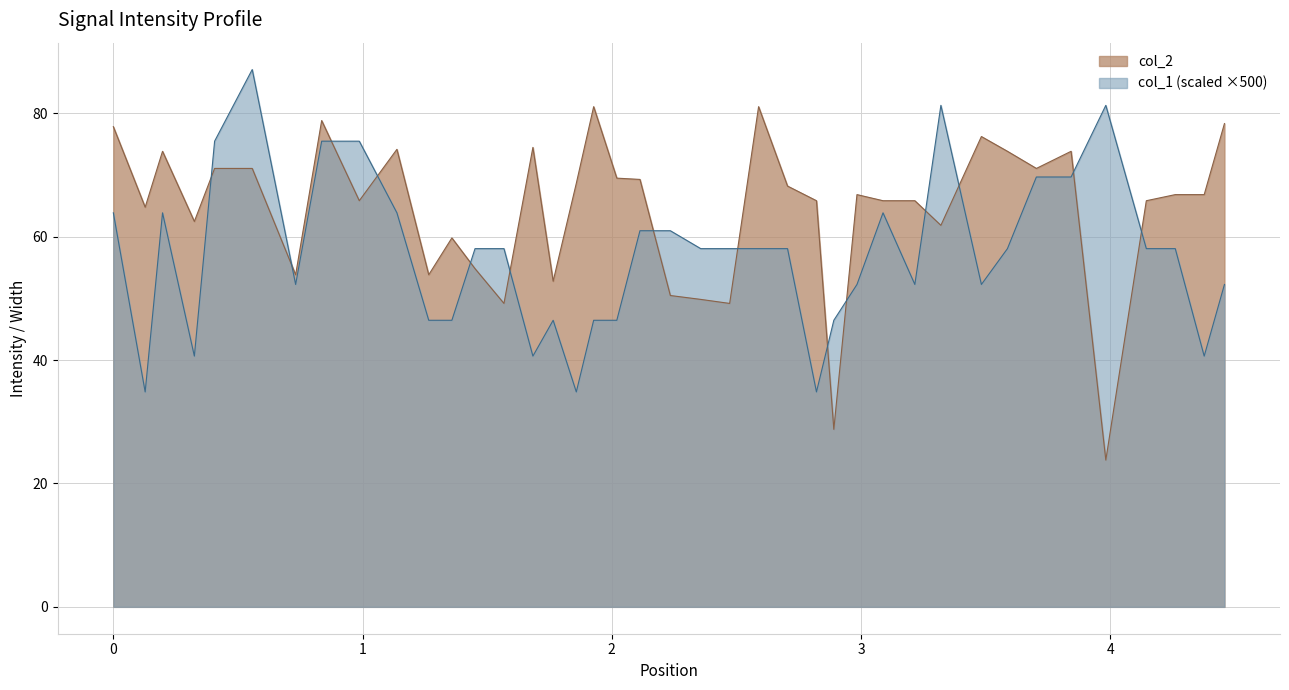

What is the difference between the col_2 values at 4.4582314 and 2.8908844?

49.6